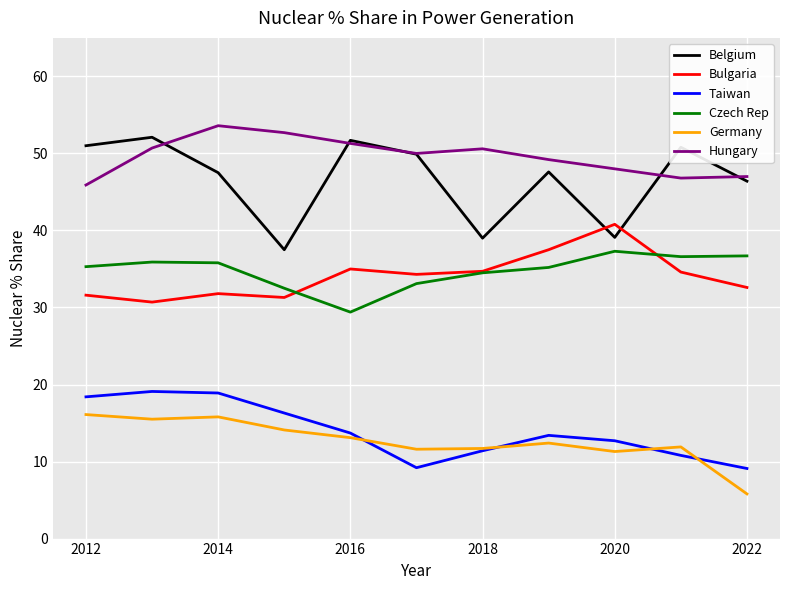

What are all the series names shown in the legend?

Belgium, Bulgaria, Taiwan, Czech Rep, Germany, Hungary